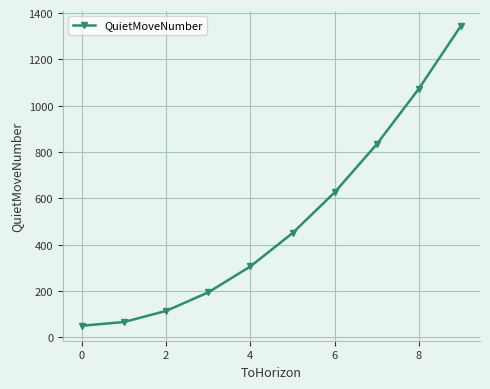

Count the number of categories in the chart.

10